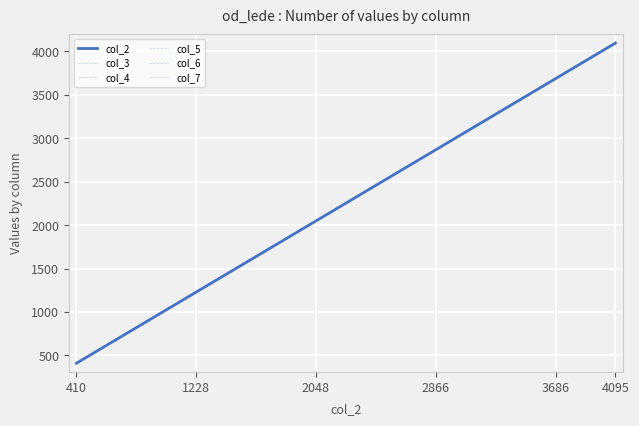

Which series has the largest range (max minus min)?

col_2